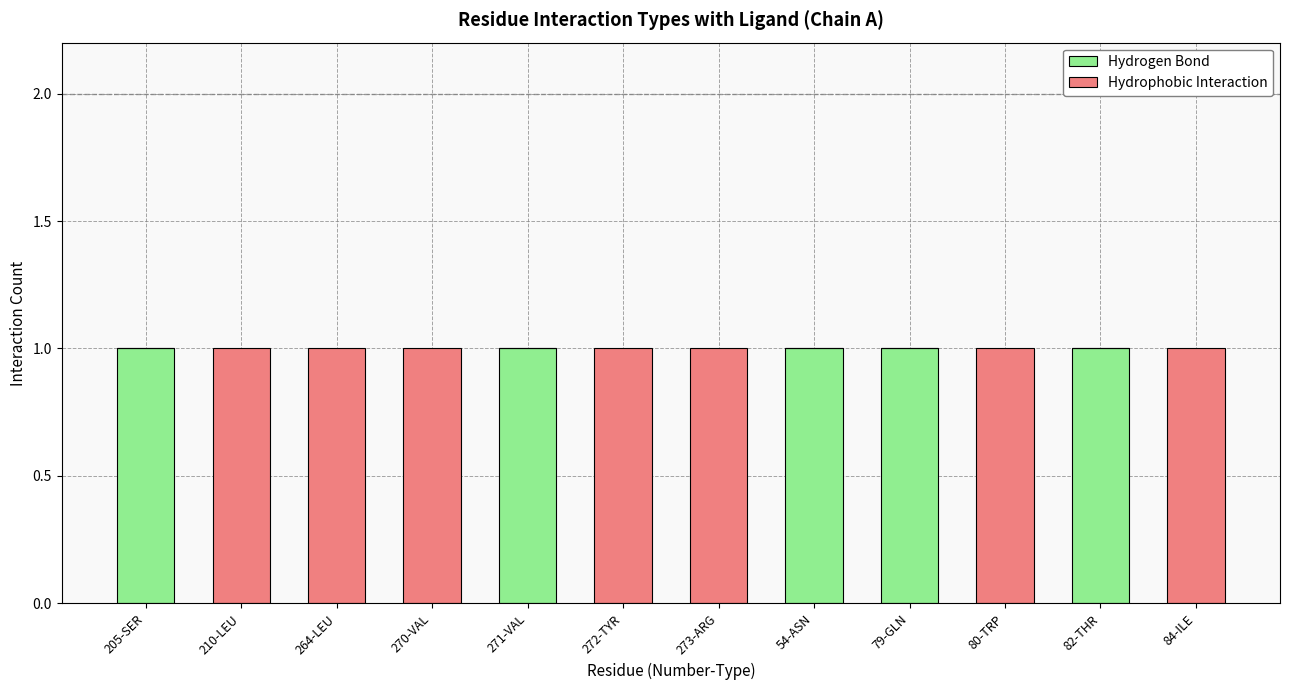

The Hydrogen Bond series shows 0 at 205-SER. True or false?

False